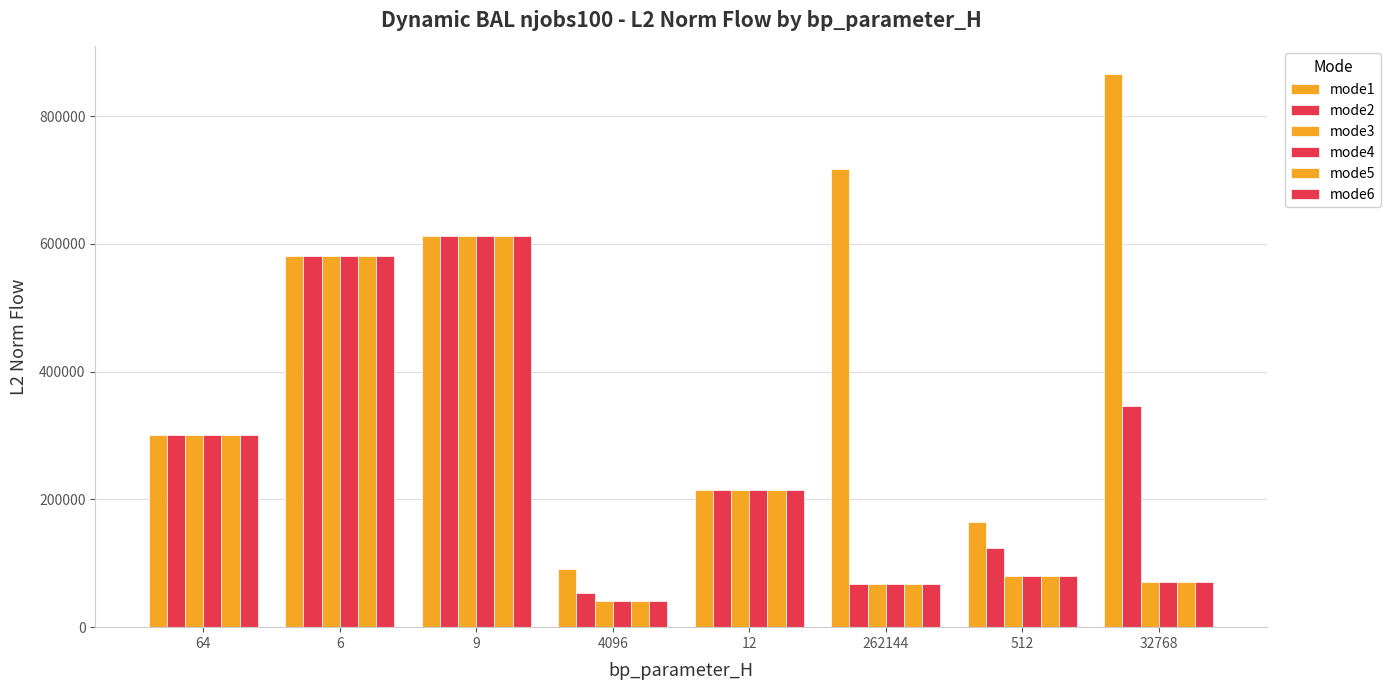

Count the number of categories in the chart.

8